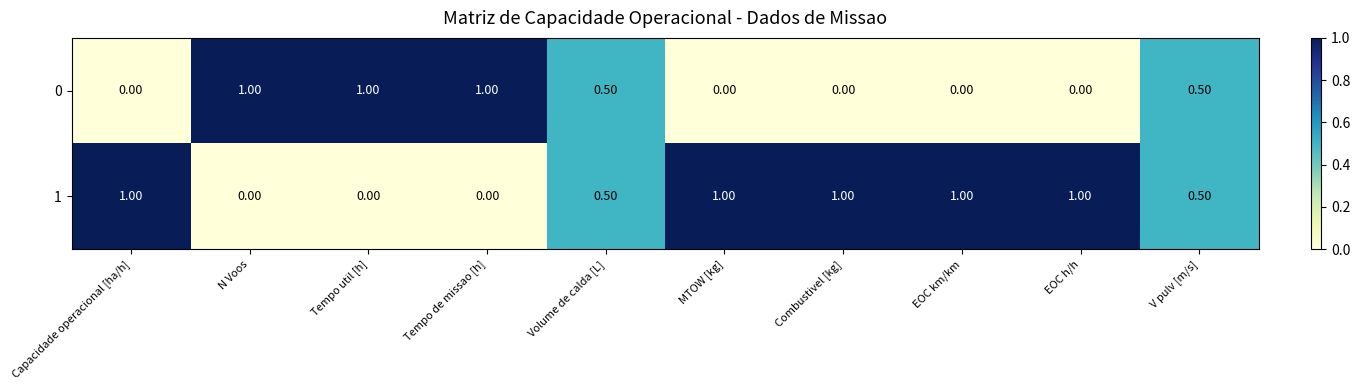

At Tempo util [h], list the series in order from largest to smallest.

0, 1